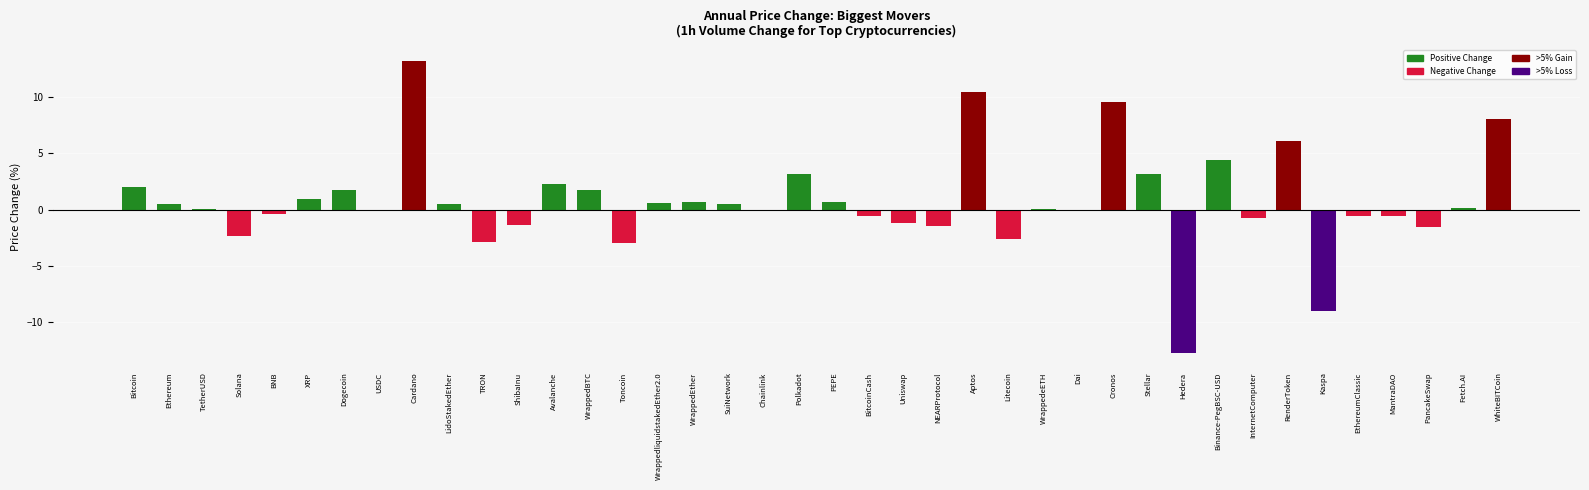

What value does the data have at Stellar?

3.1